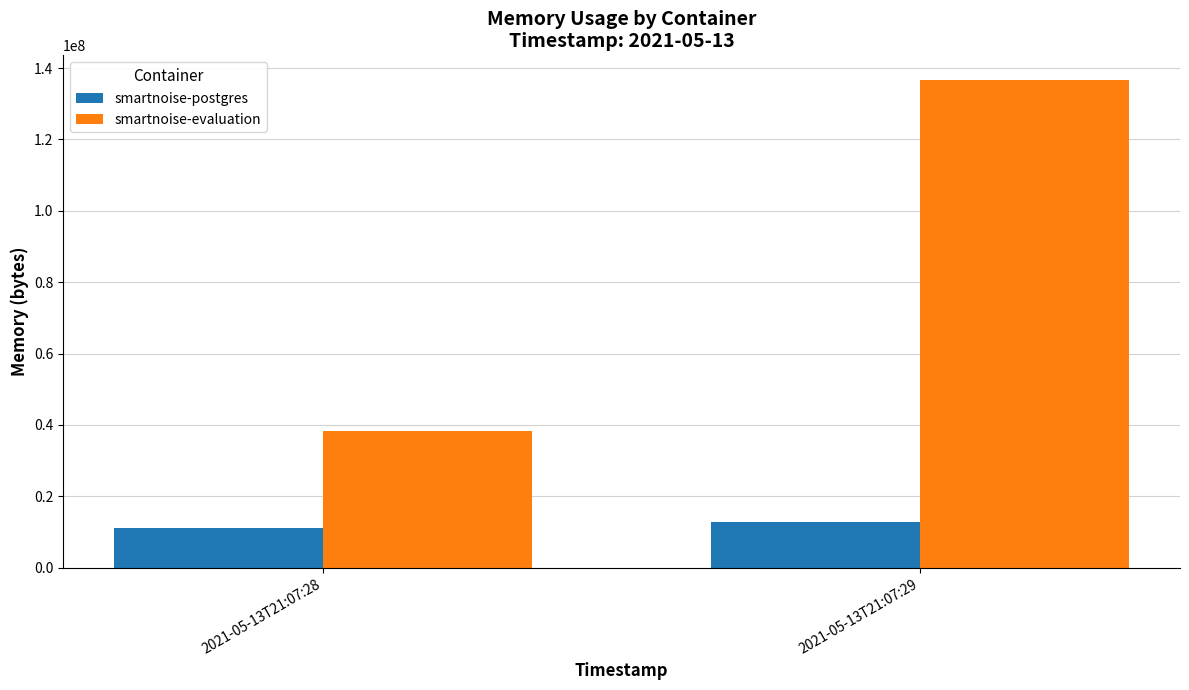

Reading left to right, transcribe all the data shown in this chart.

smartnoise-postgres: 11268096	12677120
smartnoise-evaluation: 38387712	136724480